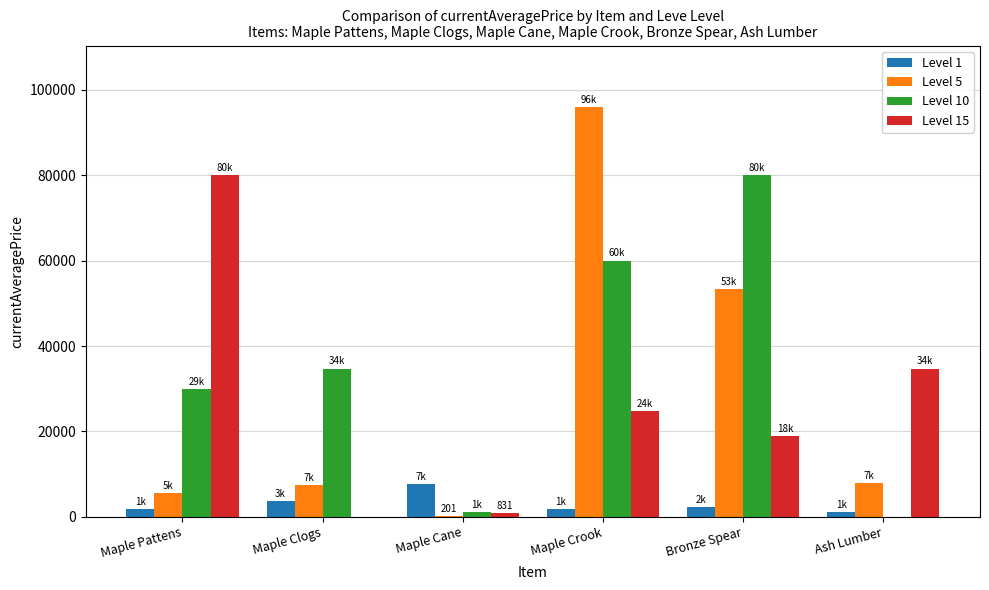

What is the maximum value shown in the chart?

96004